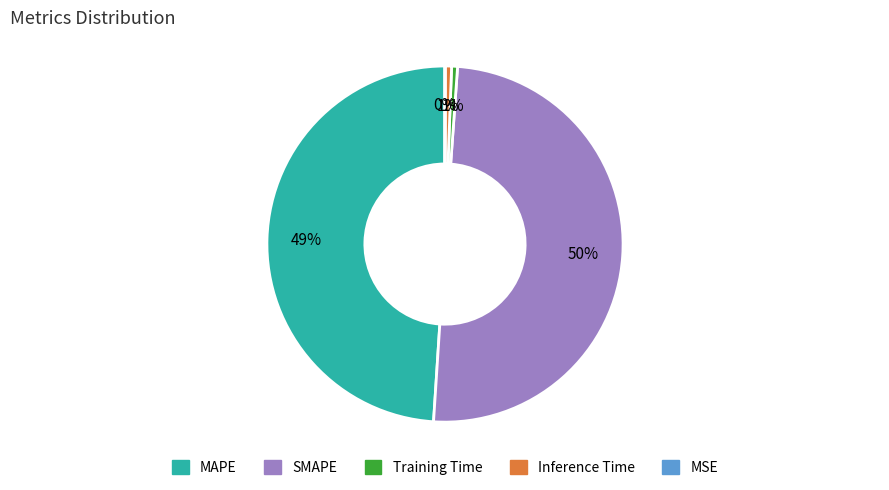

What is the largest slice in the pie chart?

SMAPE